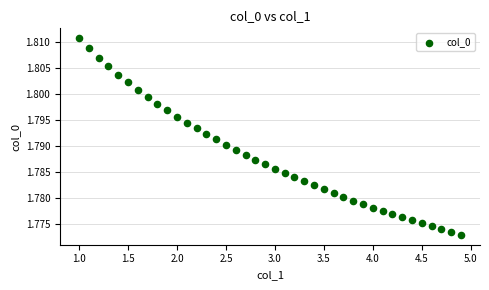

What is the range of X values (max minus min)?

3.9